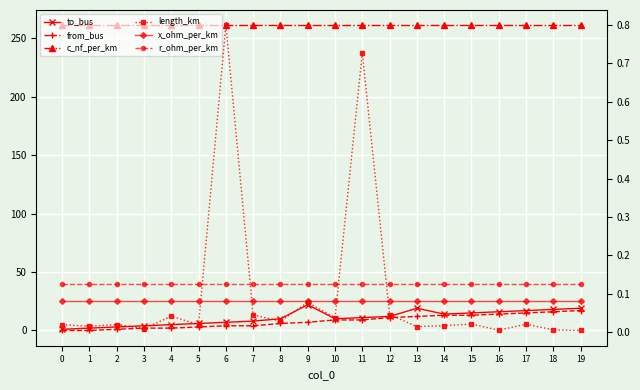

The value of c_nf_per_km at 6 is 462.8. True or false?

False